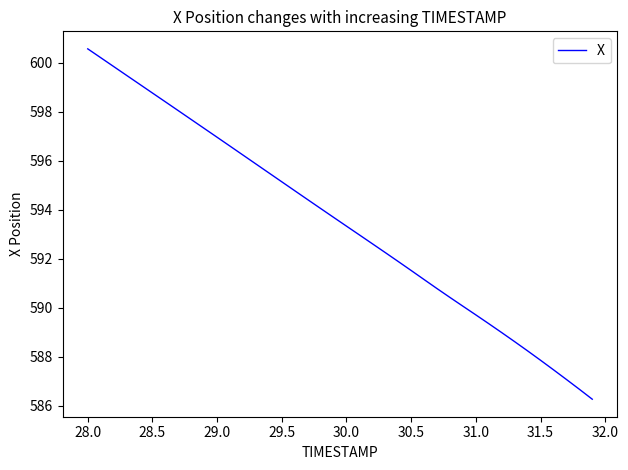

What is the minimum value shown in the chart?

586.3